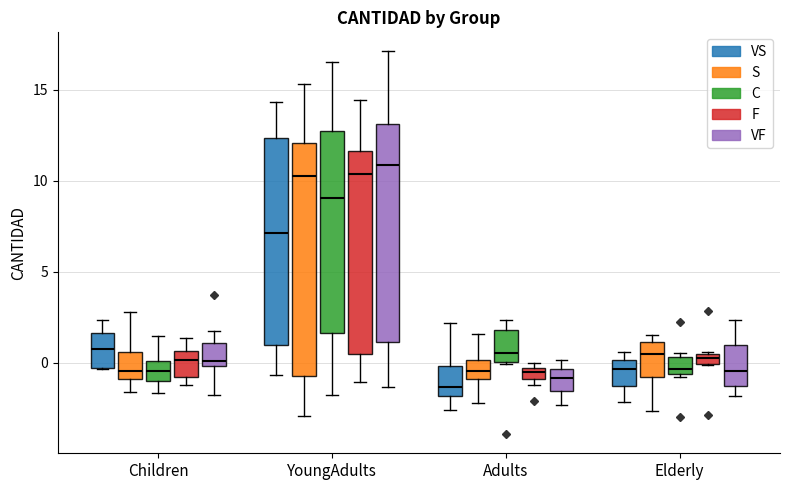

Where does the lower whisker of the box for Children (C) end on the y-axis? The values are not printed on the chart, so give them approximately, as read against the axis.

-1.5